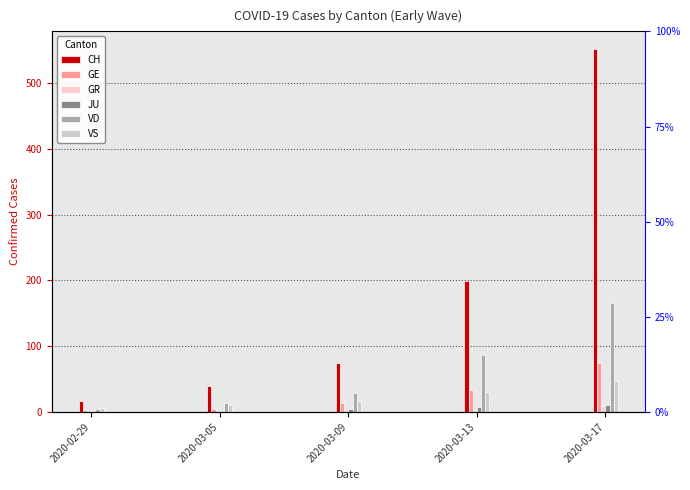

At which label does CH reach its peak?

2020-03-17